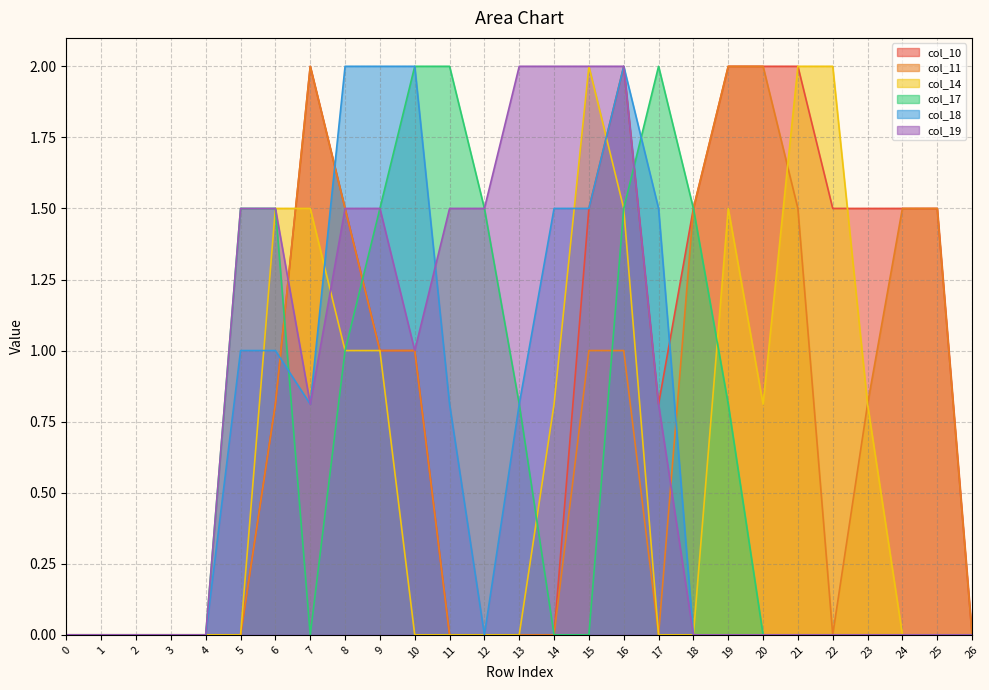

The col_10 series shows 1.5 at 8. True or false?

True